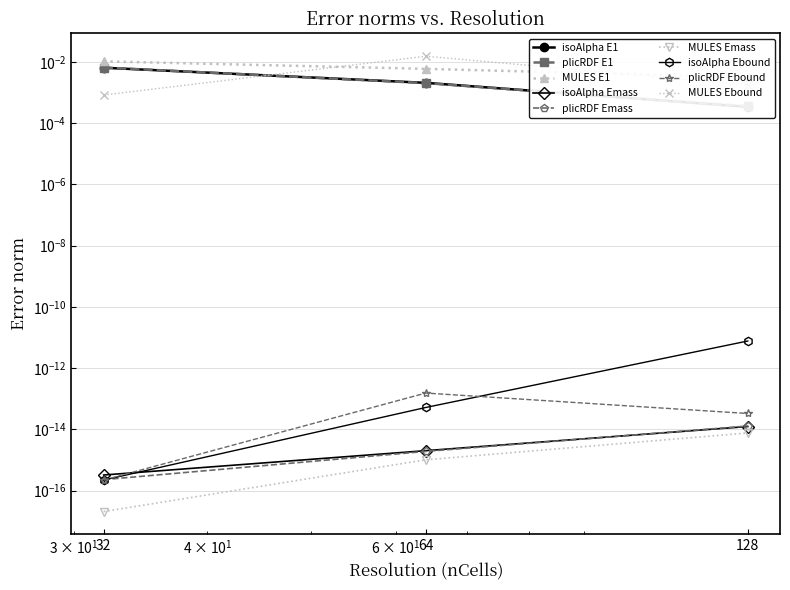

Which series has the largest range (max minus min)?

MULES